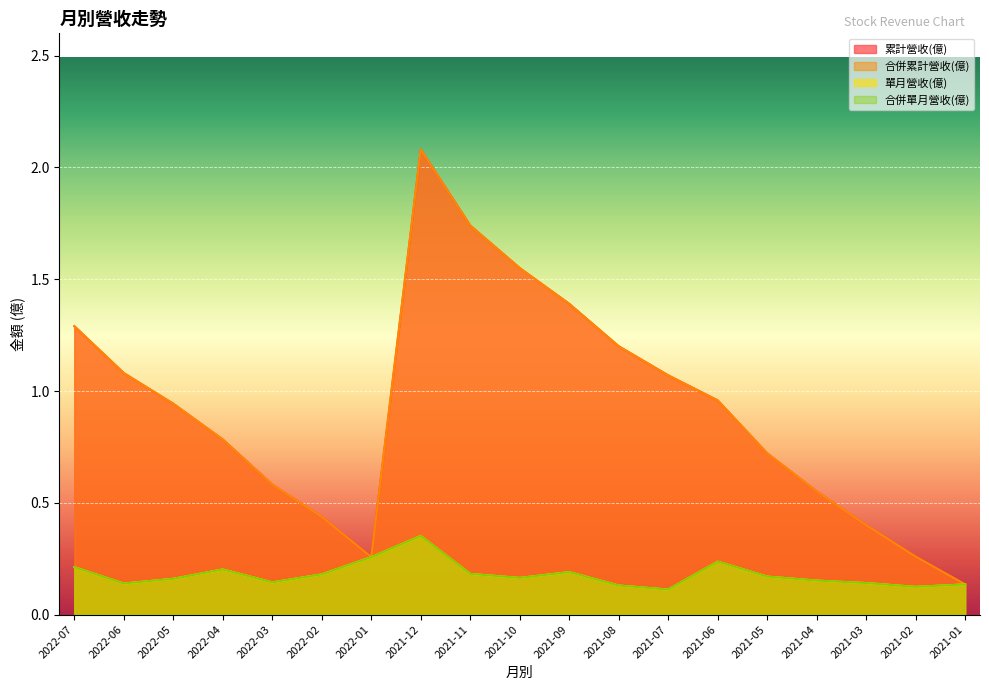

Which series has the largest total across all categories?

累計營收(億)